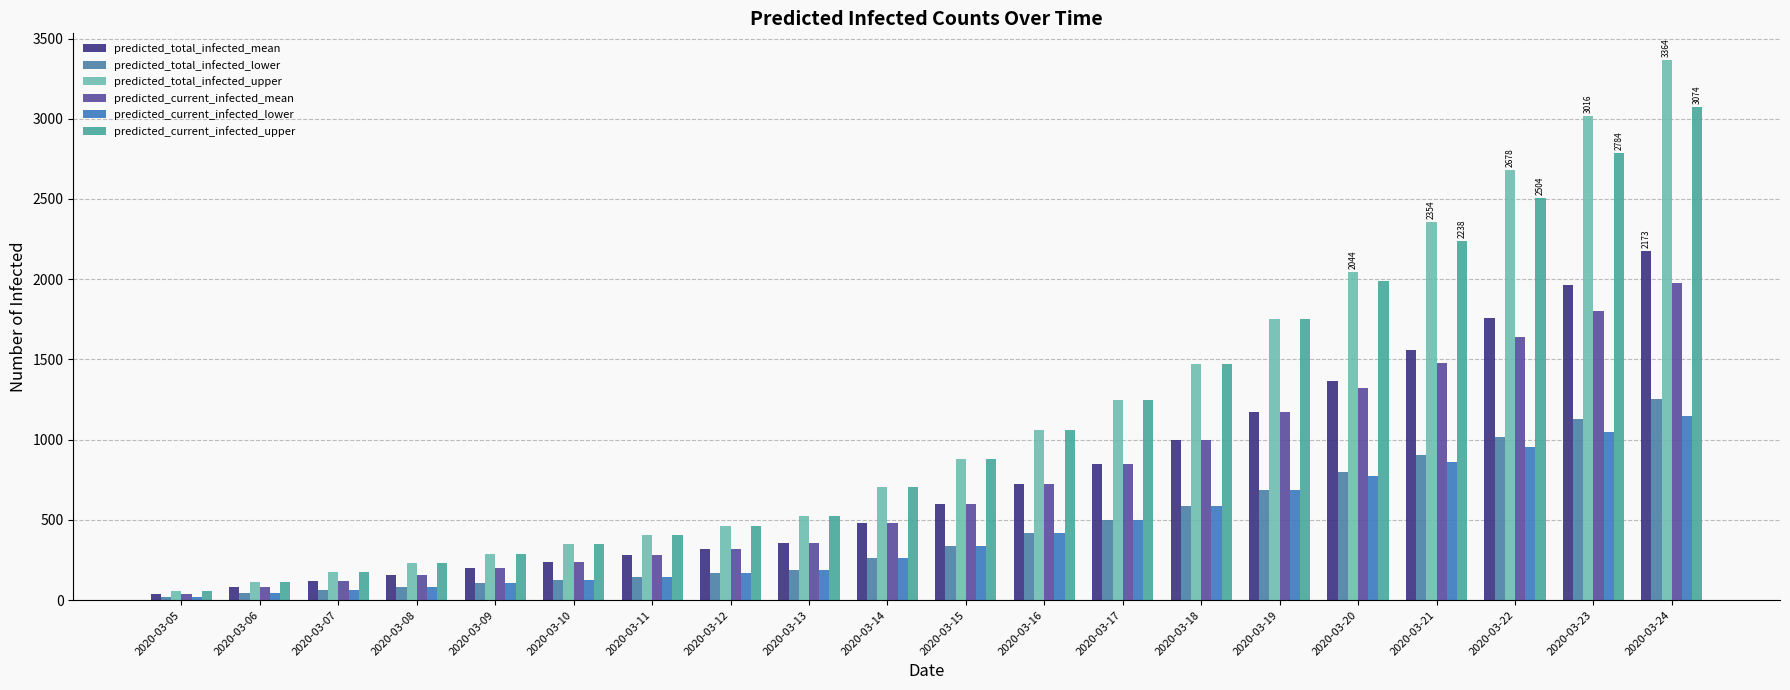

List the labels in order of predicted_total_infected_upper value, largest first.

2020-03-24, 2020-03-23, 2020-03-22, 2020-03-21, 2020-03-20, 2020-03-19, 2020-03-18, 2020-03-17, 2020-03-16, 2020-03-15, 2020-03-14, 2020-03-13, 2020-03-12, 2020-03-11, 2020-03-10, 2020-03-09, 2020-03-08, 2020-03-07, 2020-03-06, 2020-03-05